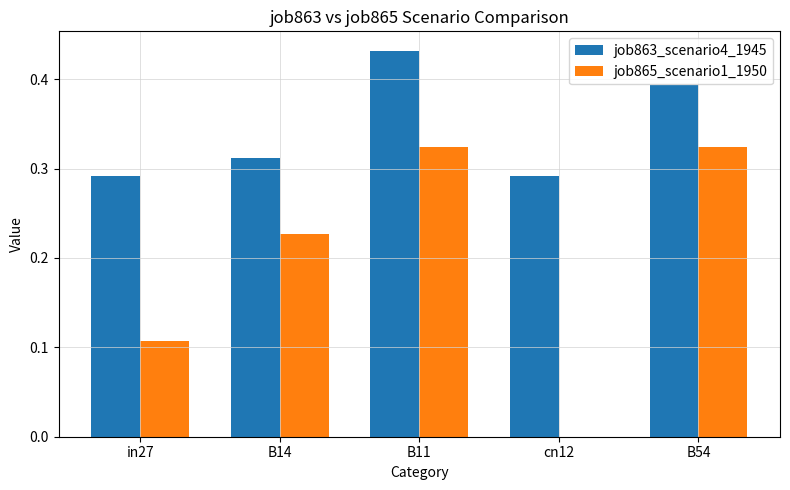

Between in27 and B11, which series saw the biggest shift?

job865_scenario1_1950